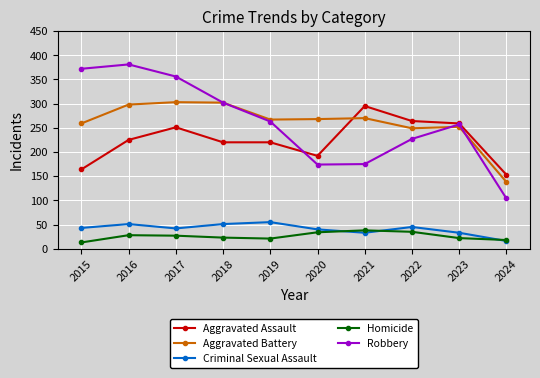

True or false: Robbery and Criminal Sexual Assault intersect in this chart.

False